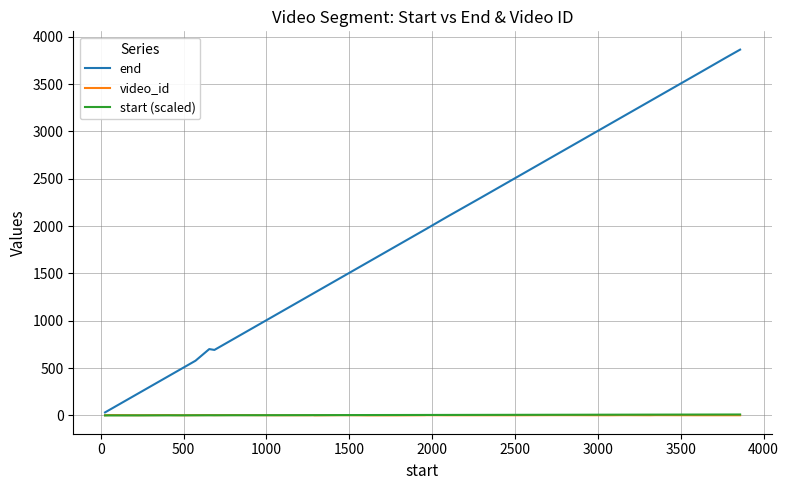

What is the maximum value shown in the chart?

3864.0